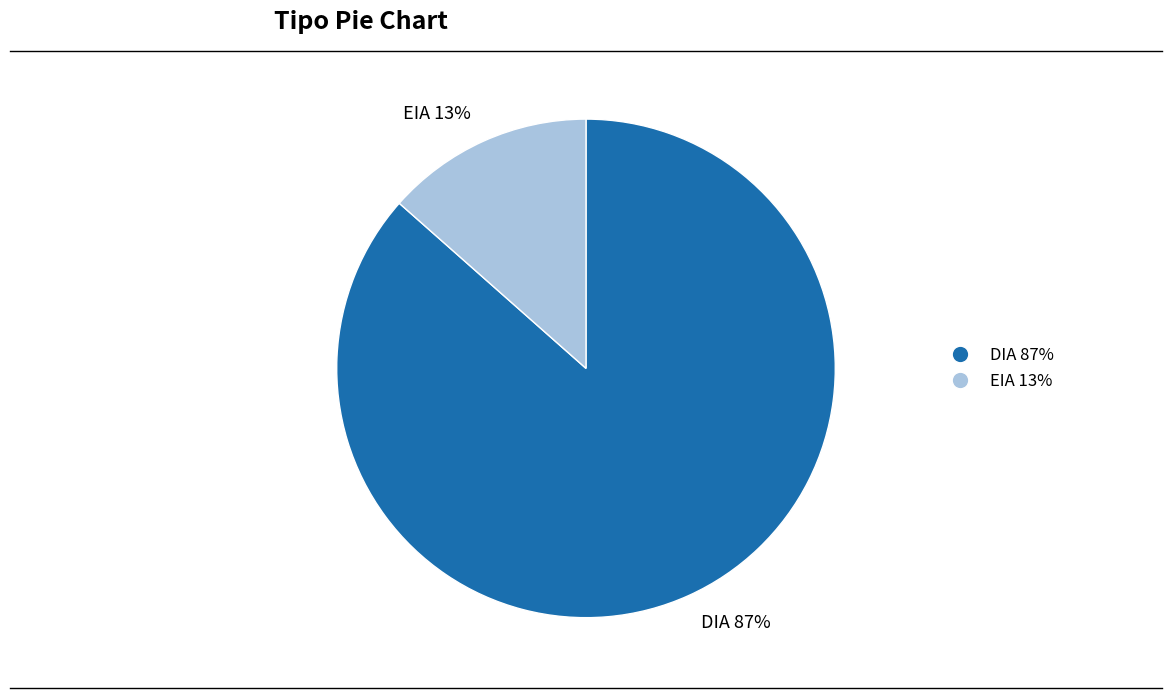

Do DIA and EIA together represent more than half of the pie?

Yes